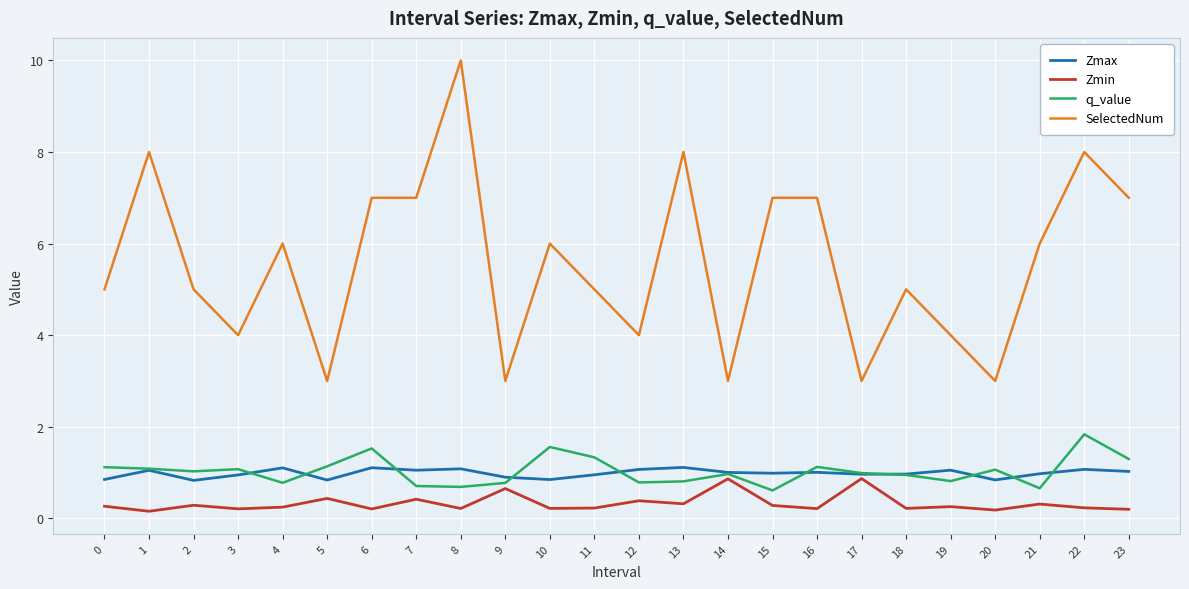

Does the chart have visible grid lines?

Yes